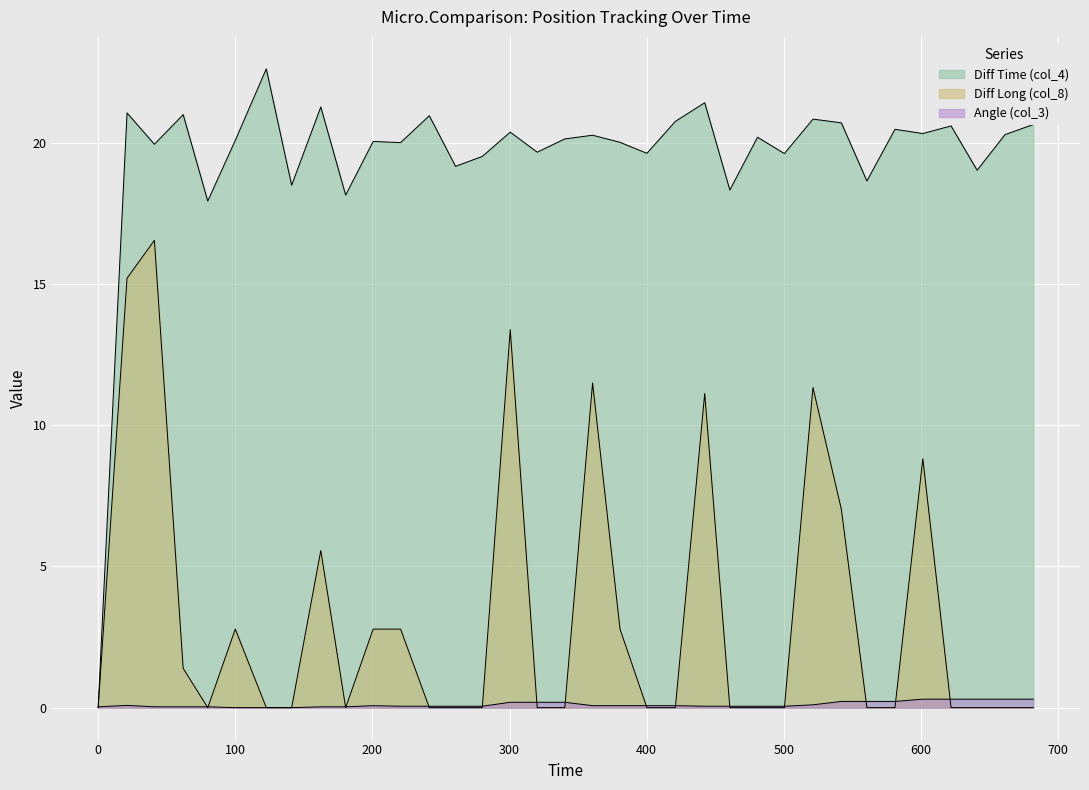

Which series has the largest range (max minus min)?

Diff Time (col_4)